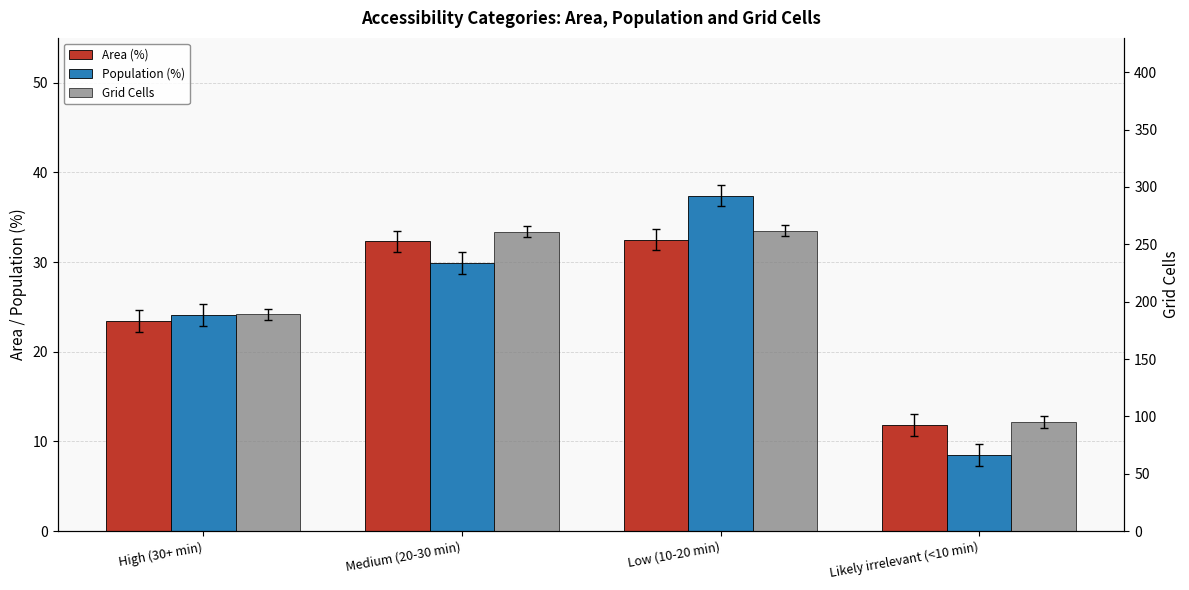

Which series has the largest range (max minus min)?

Grid Cells